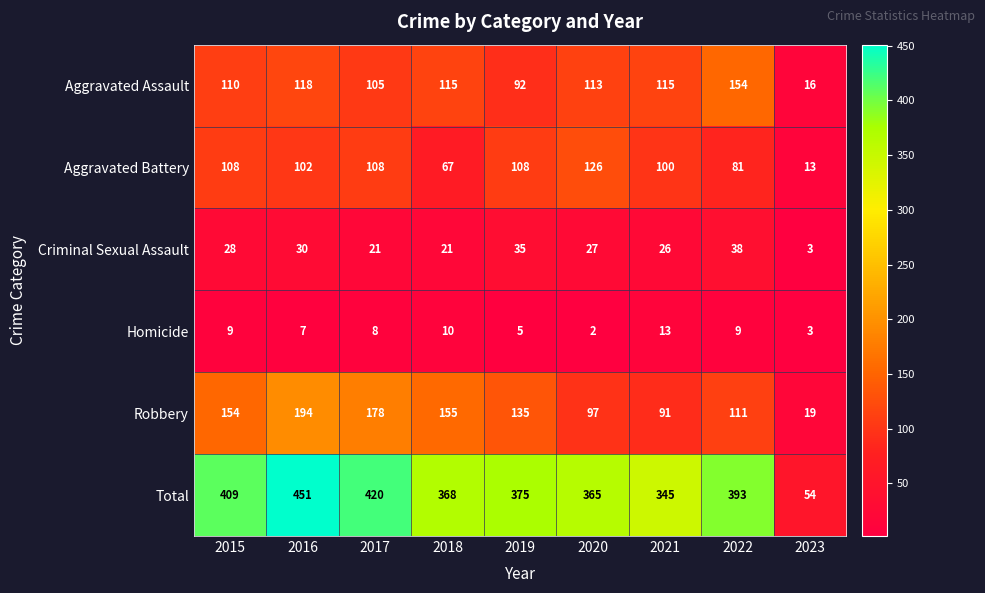

True or false: Homicide has a value of 3 at 2023.

True